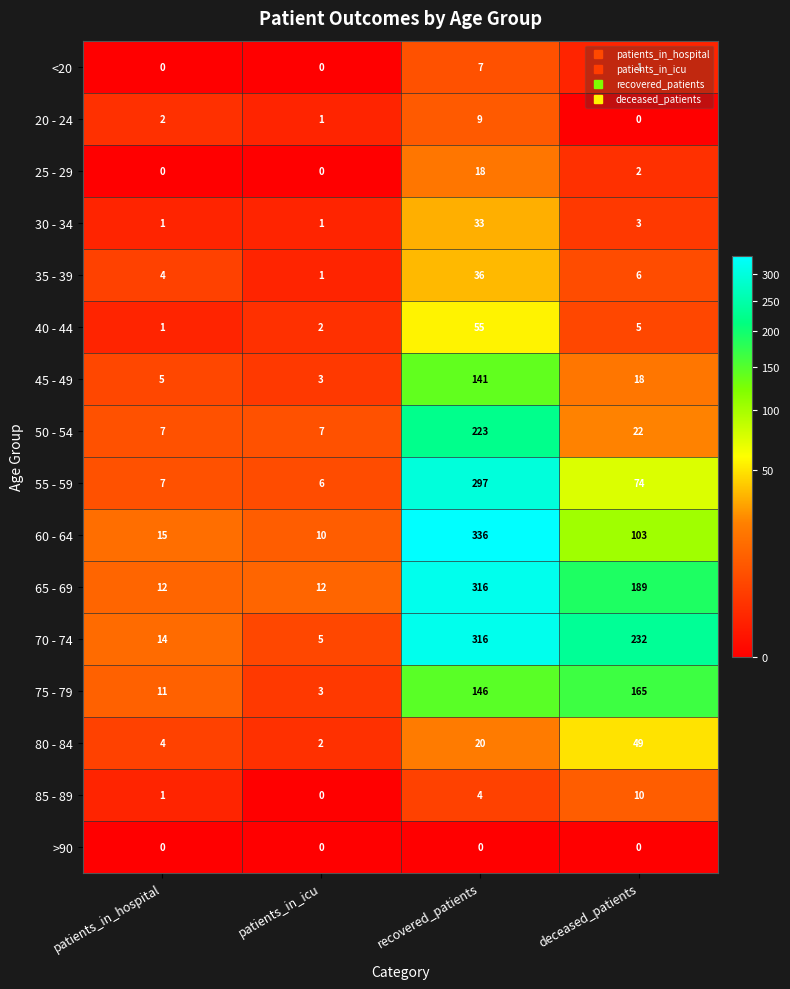

What is the difference between the 40 - 44 values at patients_in_hospital and deceased_patients?

4